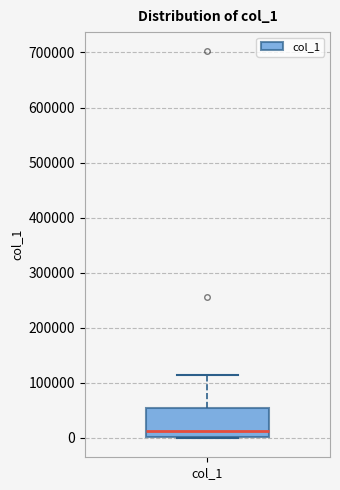

Where does the median line of the box for col_1 sit on the y-axis? The values are not printed on the chart, so give them approximately, as read against the axis.

10000